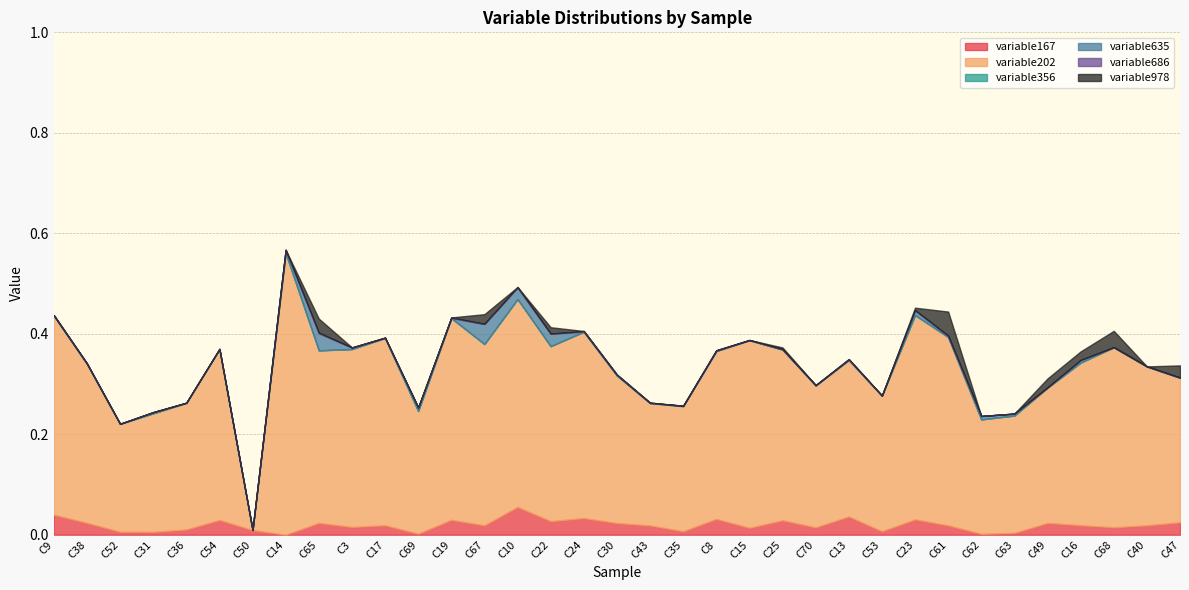

What is the label of the 4th point from the right?

C16